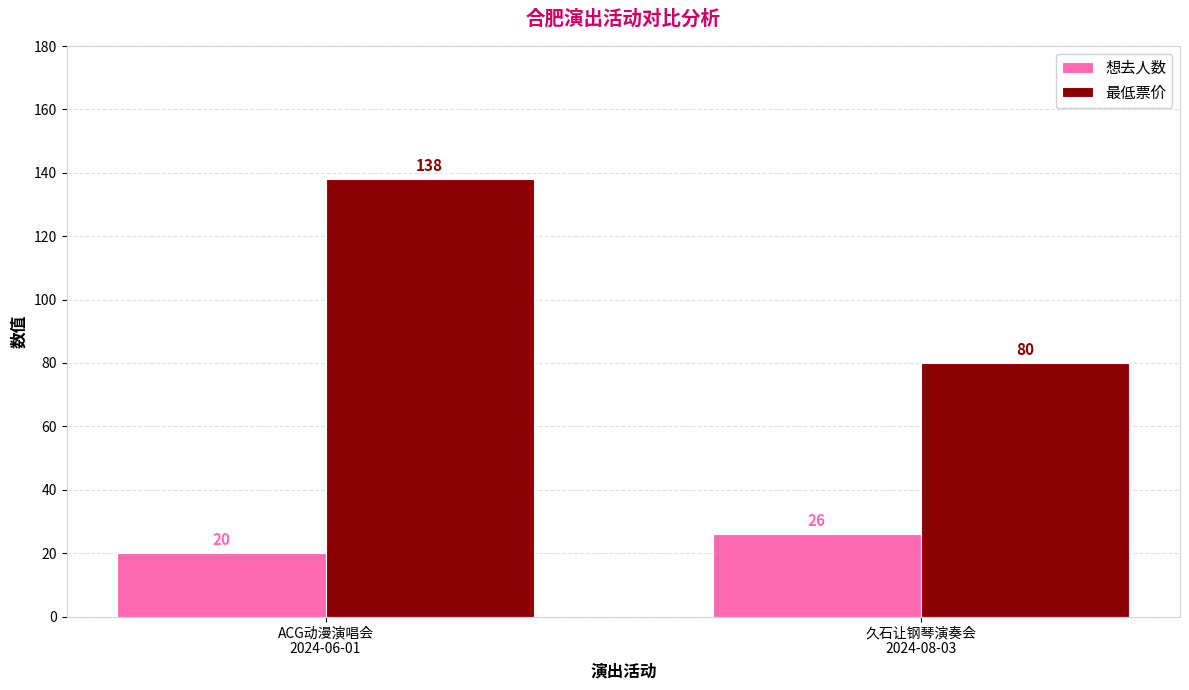

What is the minimum value for 最低票价?

80